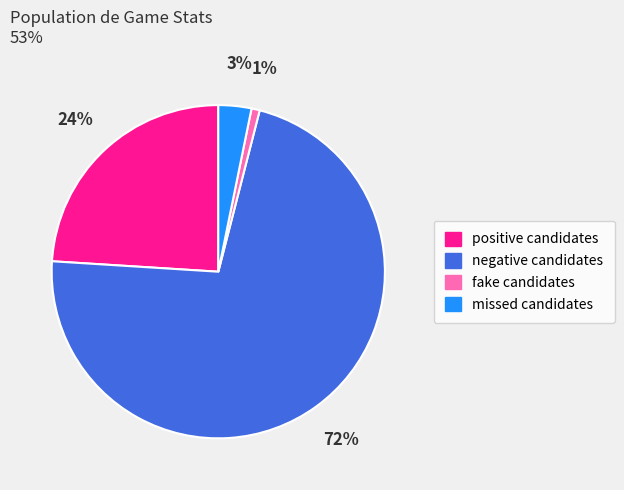

Rank the categories by value from highest to lowest.

negative candidates, positive candidates, missed candidates, fake candidates